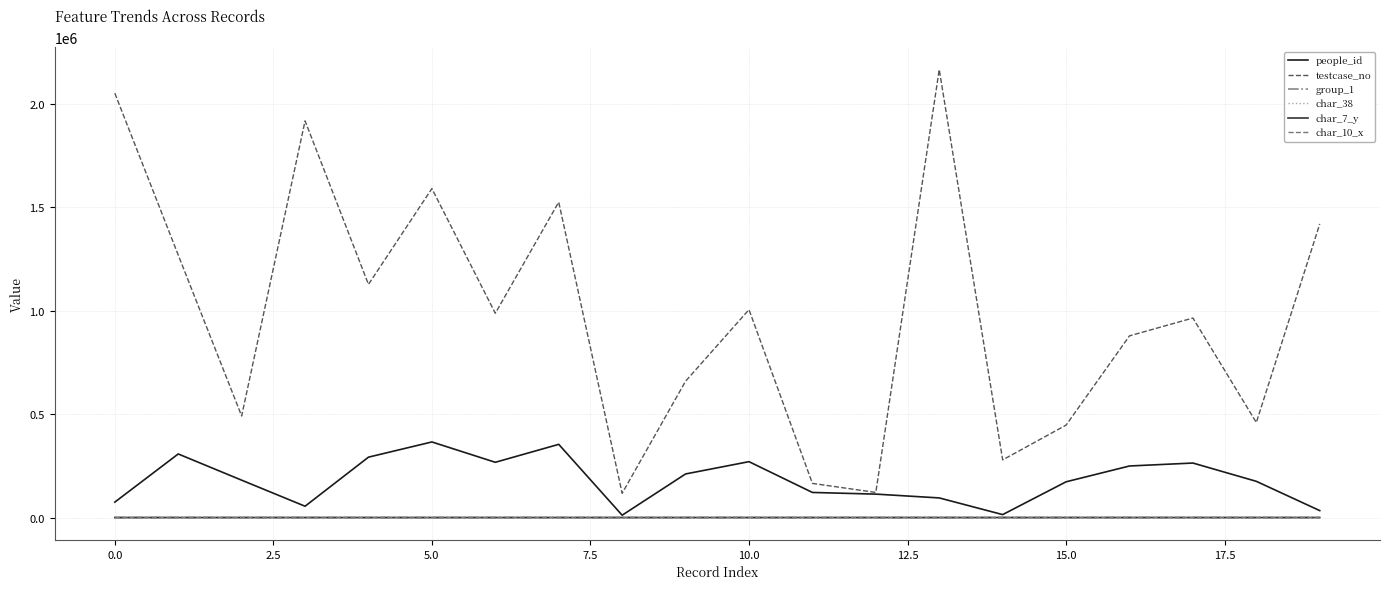

True or false: testcase_no and char_10_x intersect in this chart.

False